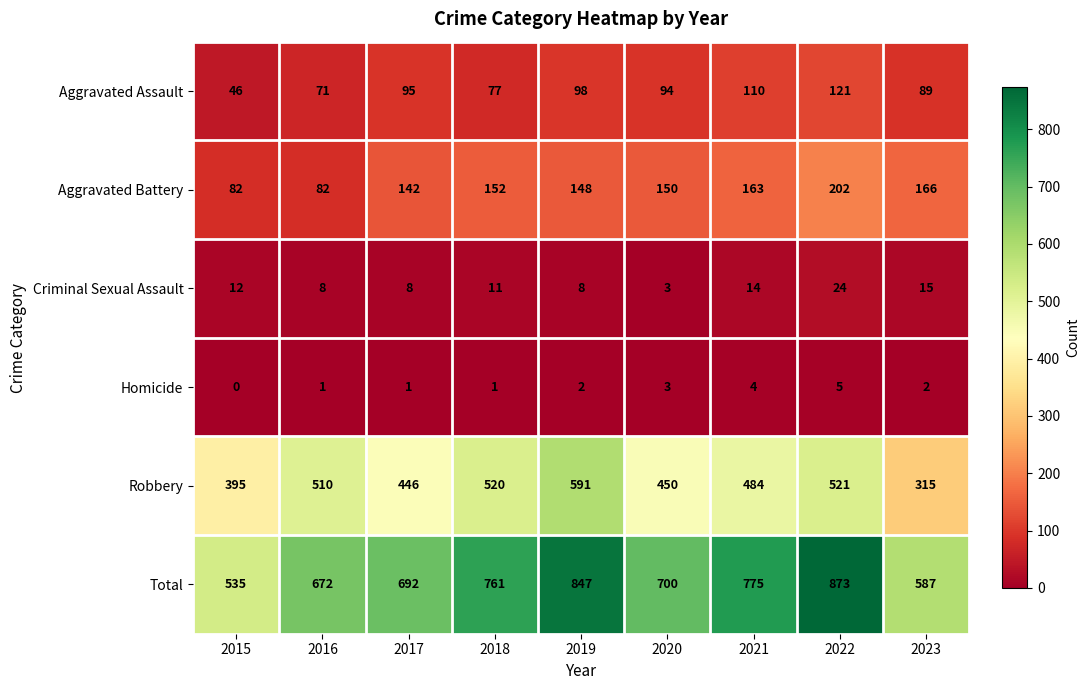

At which label does Criminal Sexual Assault reach its minimum?

2020